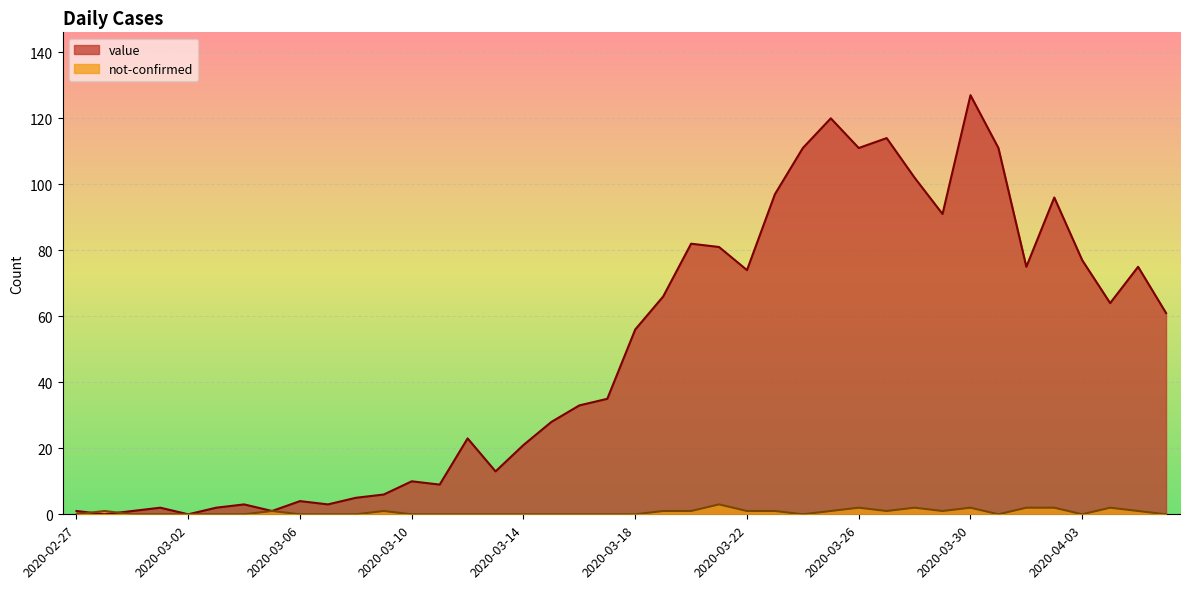

How many values in not-confirmed are above zero?

18